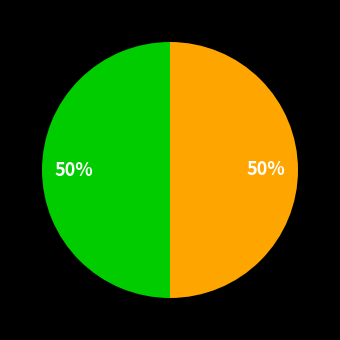

To the nearest percent, what is the average slice percentage?

50%